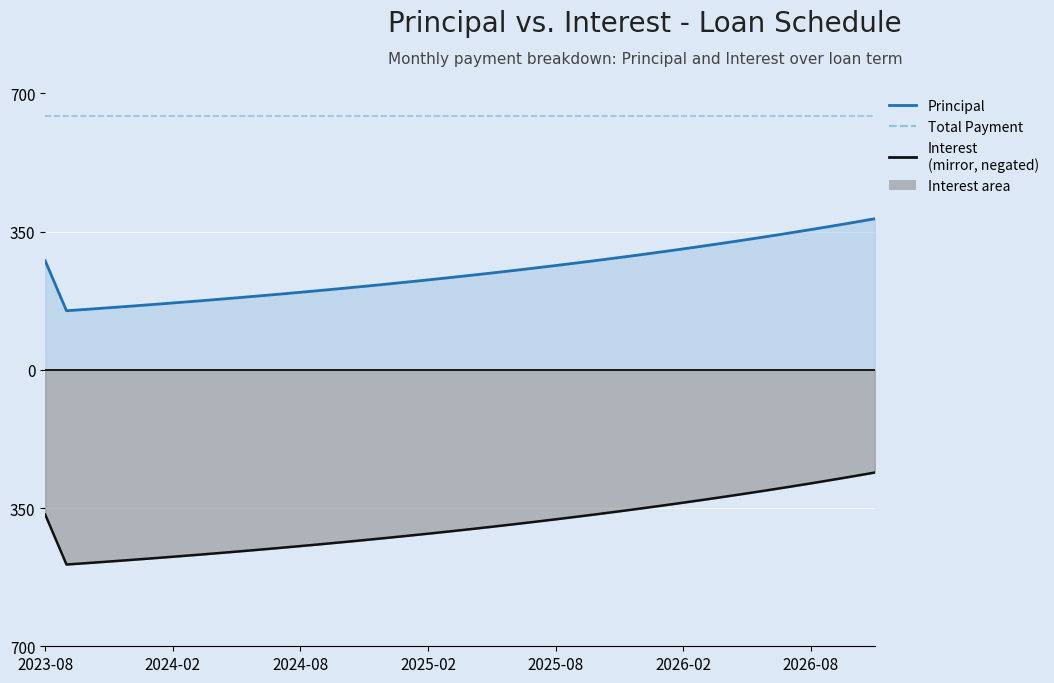

True or false: Interest has a value of -384.9 at 2025-07-05.

True